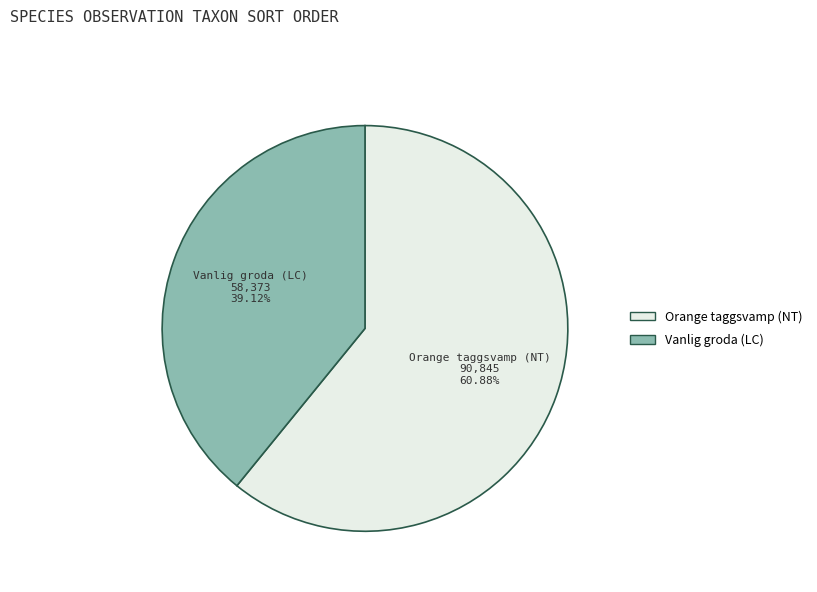

How many slices are in this pie chart?

2